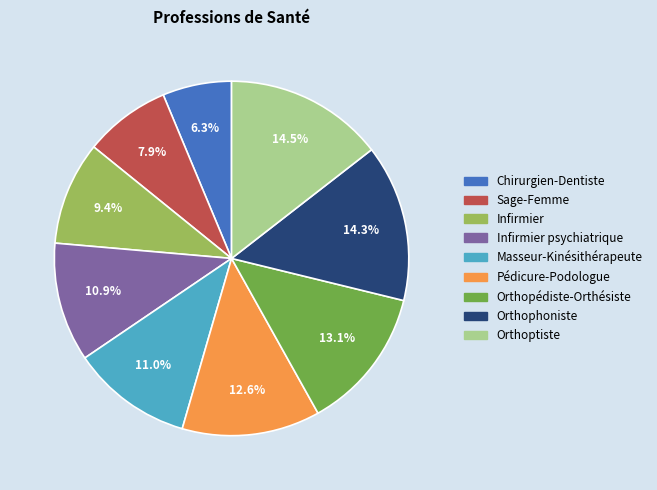

True or false: Masseur-Kinésithérapeute accounts for 5% of the total.

False